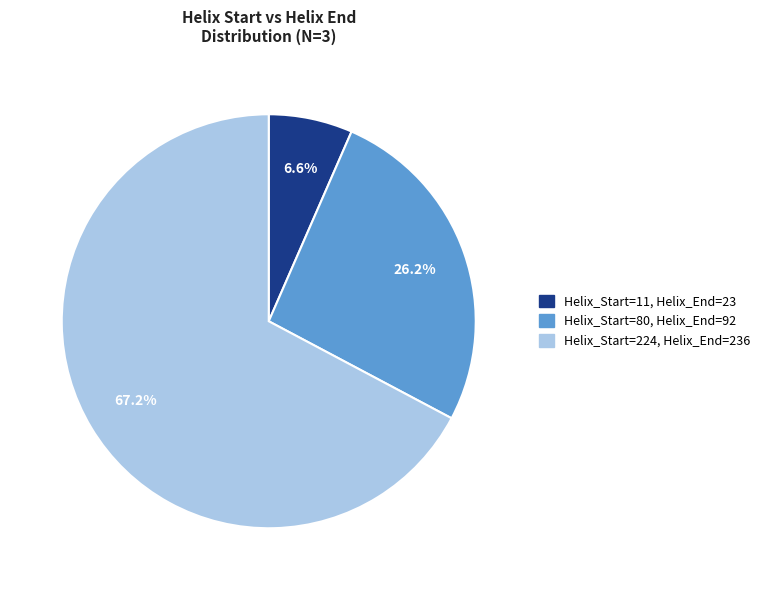

Does any single category account for the majority?

Yes